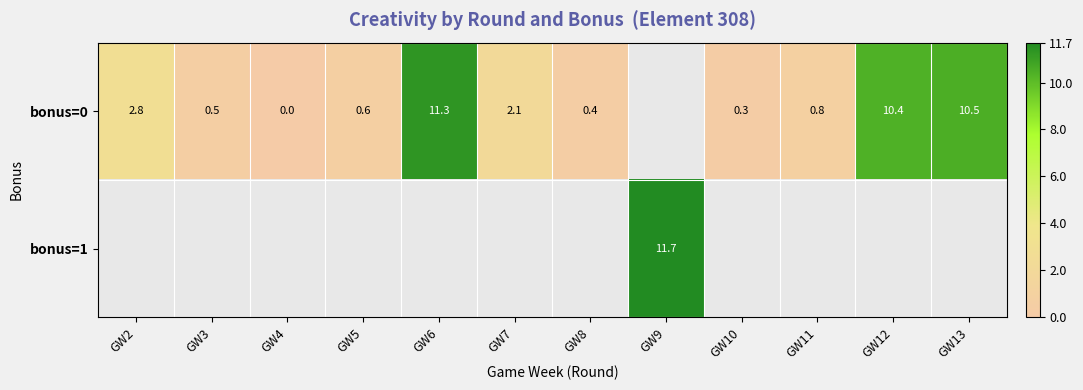

What is the sum of the bonus=0 values at GW6 and GW11?

12.1